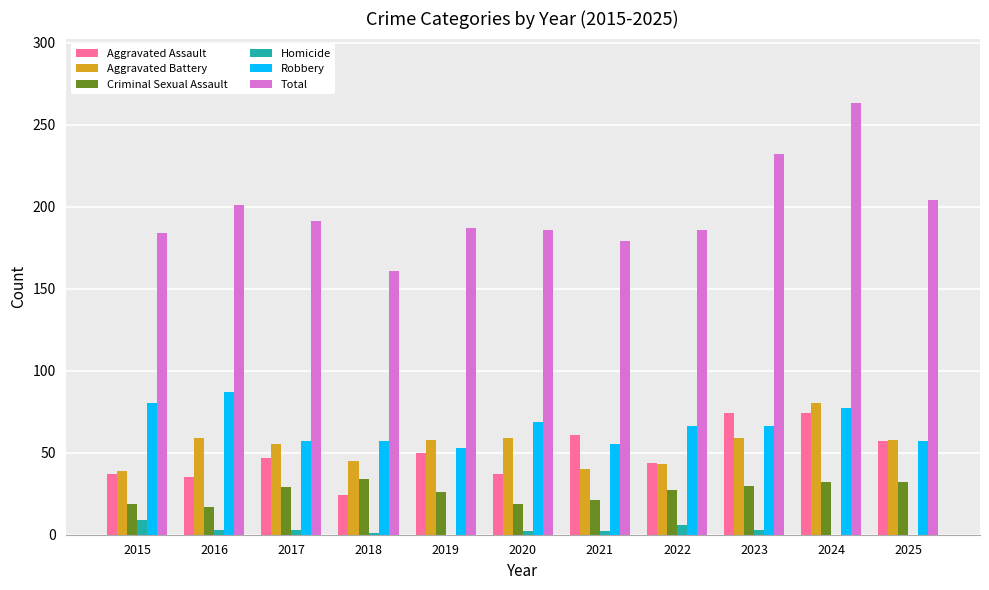

At which label is Total closest to 212?

2025